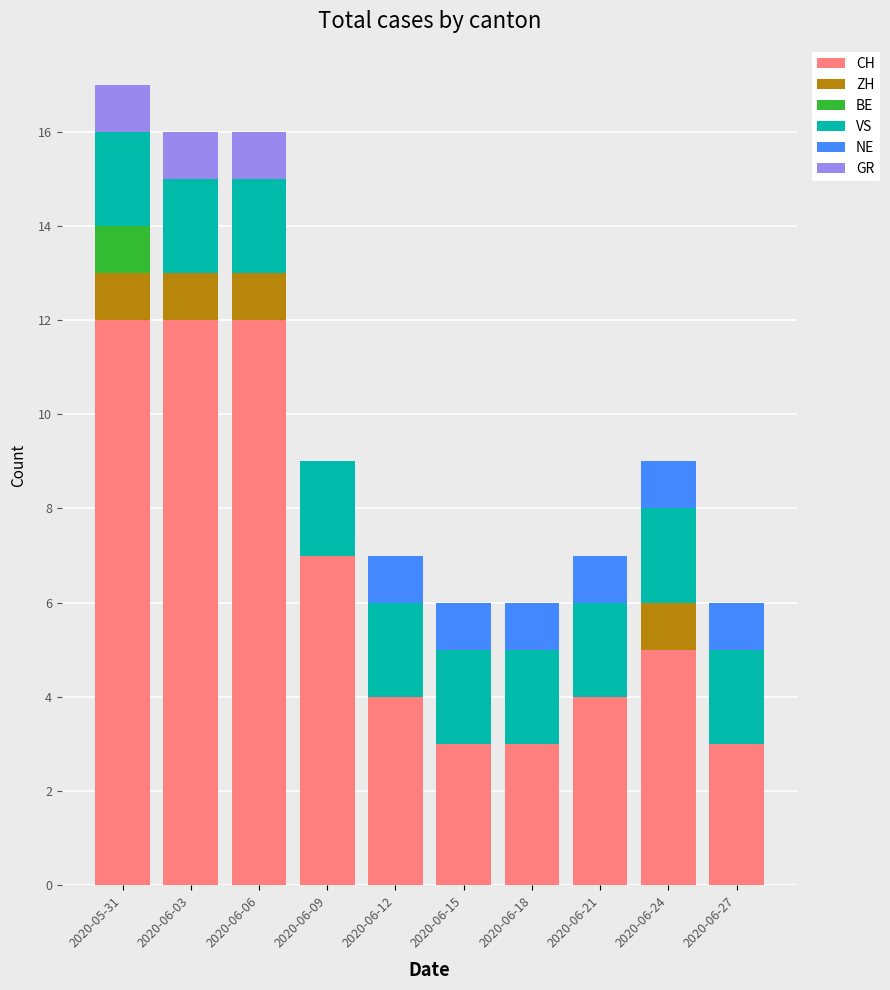

The CH series shows 20 at 2020-05-31. True or false?

False